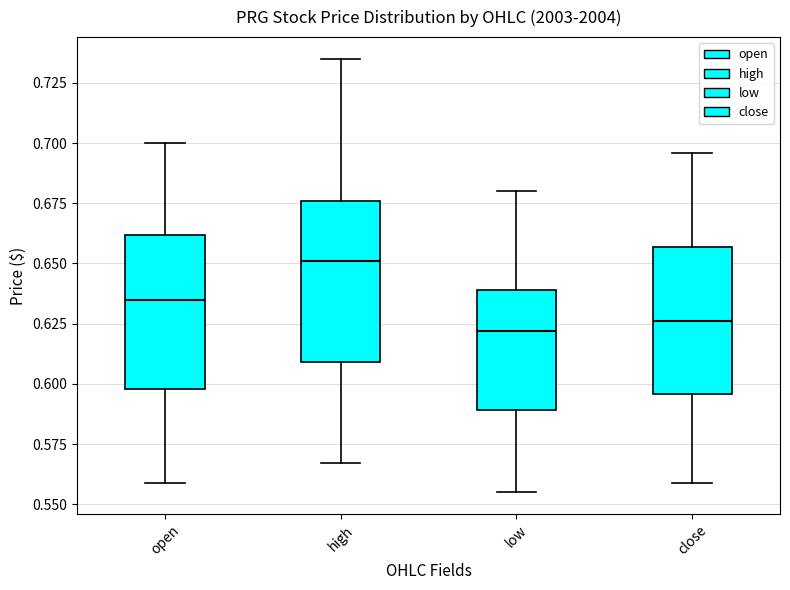

Reading left to right, transcribe this box plot: for each box, give where its median line is, the range the box spans, and where its two whiskers end, as read against the y-axis. The values are not printed on the chart, so give them approximately, as read against the axis.

open: median 0.635, box 0.600 to 0.660, whiskers 0.560 to 0.700
high: median 0.650, box 0.610 to 0.675, whiskers 0.565 to 0.735
low: median 0.620, box 0.590 to 0.640, whiskers 0.555 to 0.680
close: median 0.625, box 0.595 to 0.655, whiskers 0.560 to 0.695